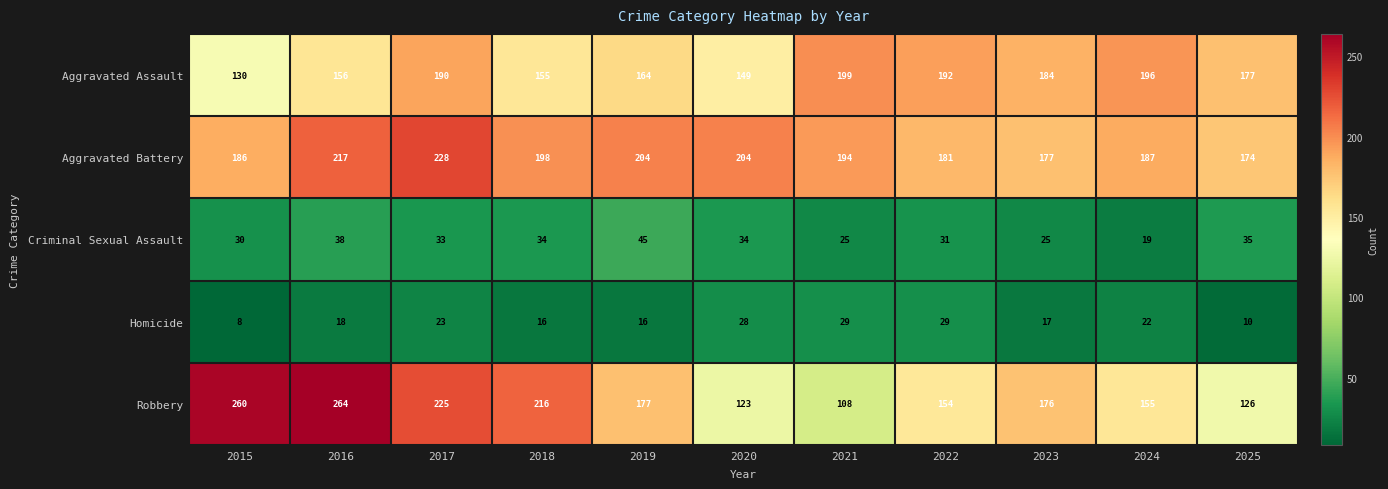

Where is Homicide nearest to the value 18?

2016